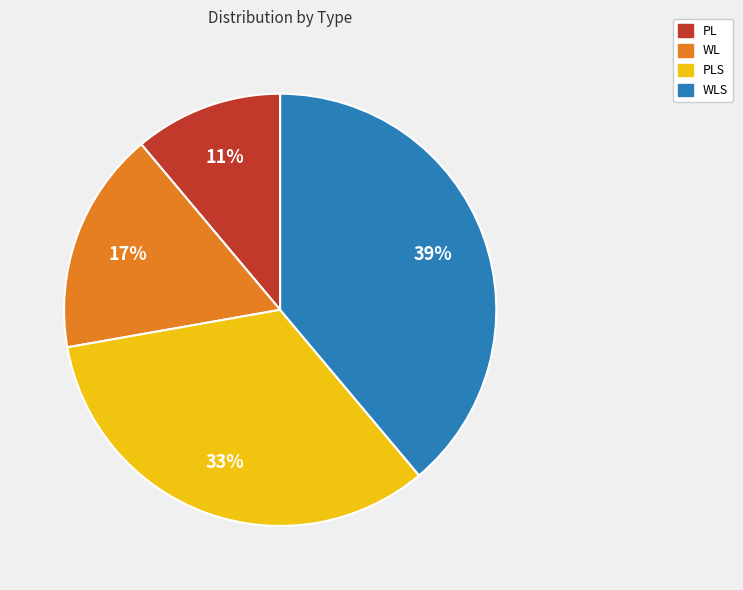

Does any single category account for the majority?

No